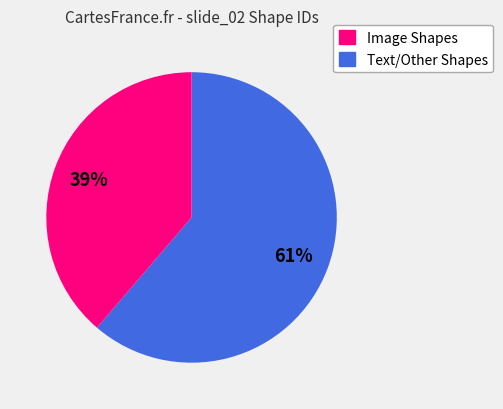

To the nearest percent, what is the average slice percentage?

50%